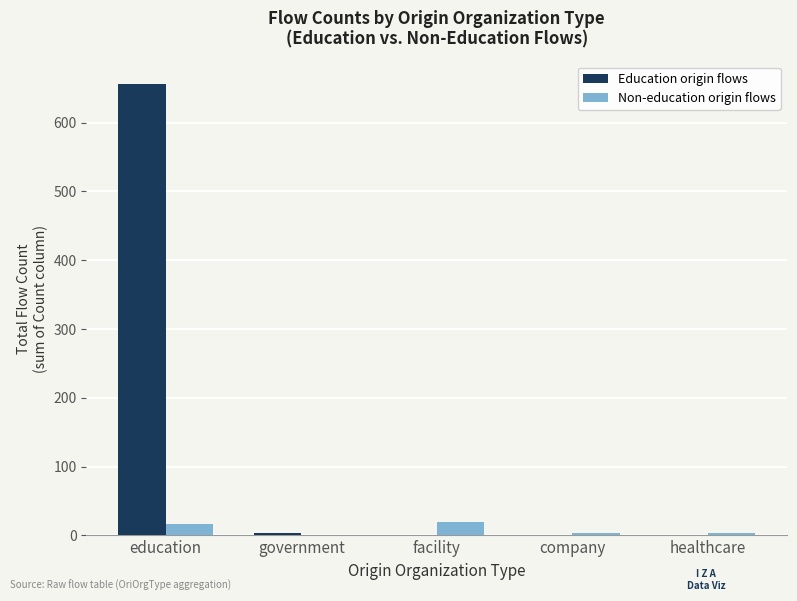

How many data points in Education origin flows are above 0?

2